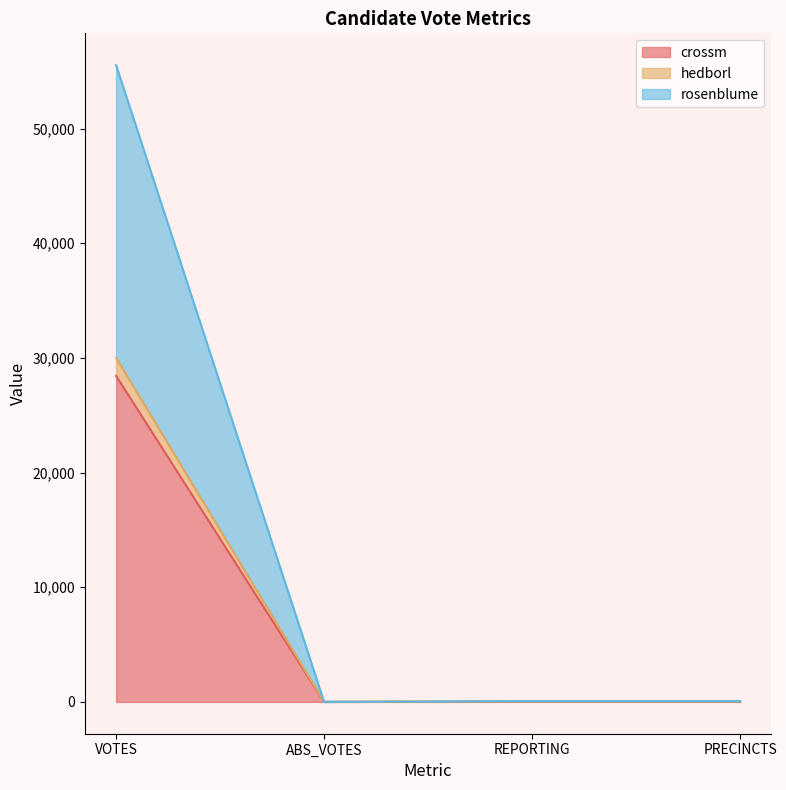

List the series in order of their peak value, lowest first.

crossm, hedborl, rosenblume